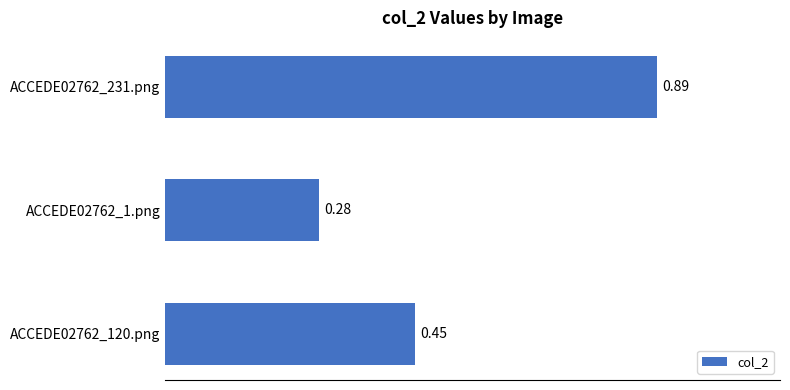

List the labels in order of value, largest first.

ACCEDE02762_231.png, ACCEDE02762_120.png, ACCEDE02762_1.png